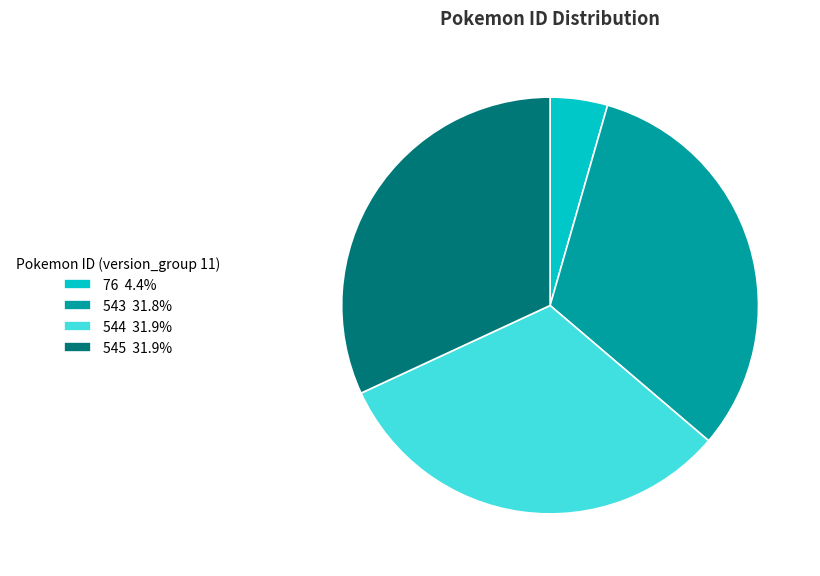

What is the ratio of the value at 545 31.9% to the value at 76 4.4%?

7.2